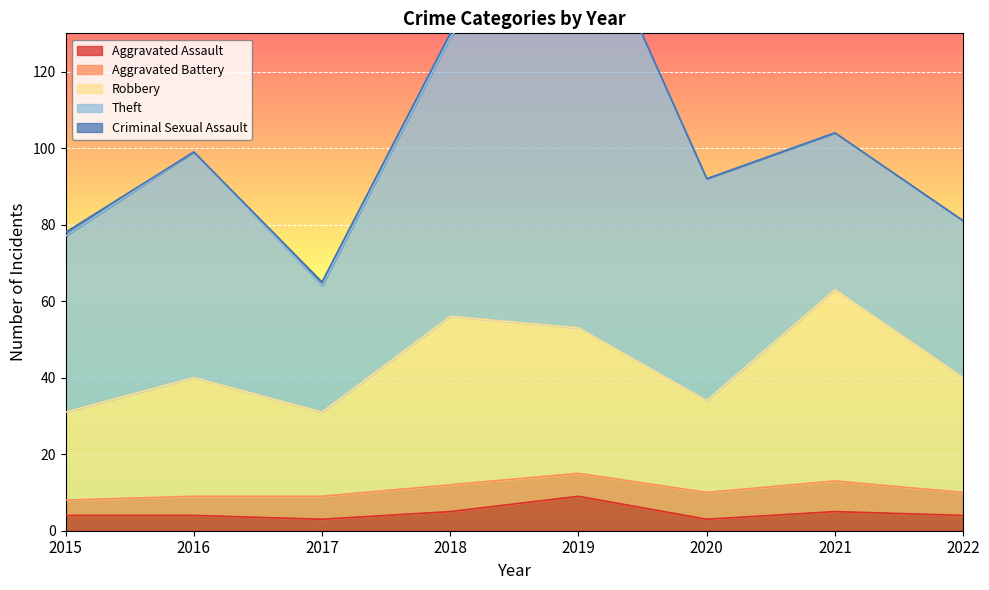

Reading left to right, list all the values displayed in this chart.

Aggravated Assault: 4	4	3	5	9	3	5	4
Aggravated Battery: 4	5	6	7	6	7	8	6
Robbery: 23	31	22	44	38	24	50	30
Theft: 46	59	33	73	114	58	41	41
Criminal Sexual Assault: 1	0	1	1	0	0	0	0